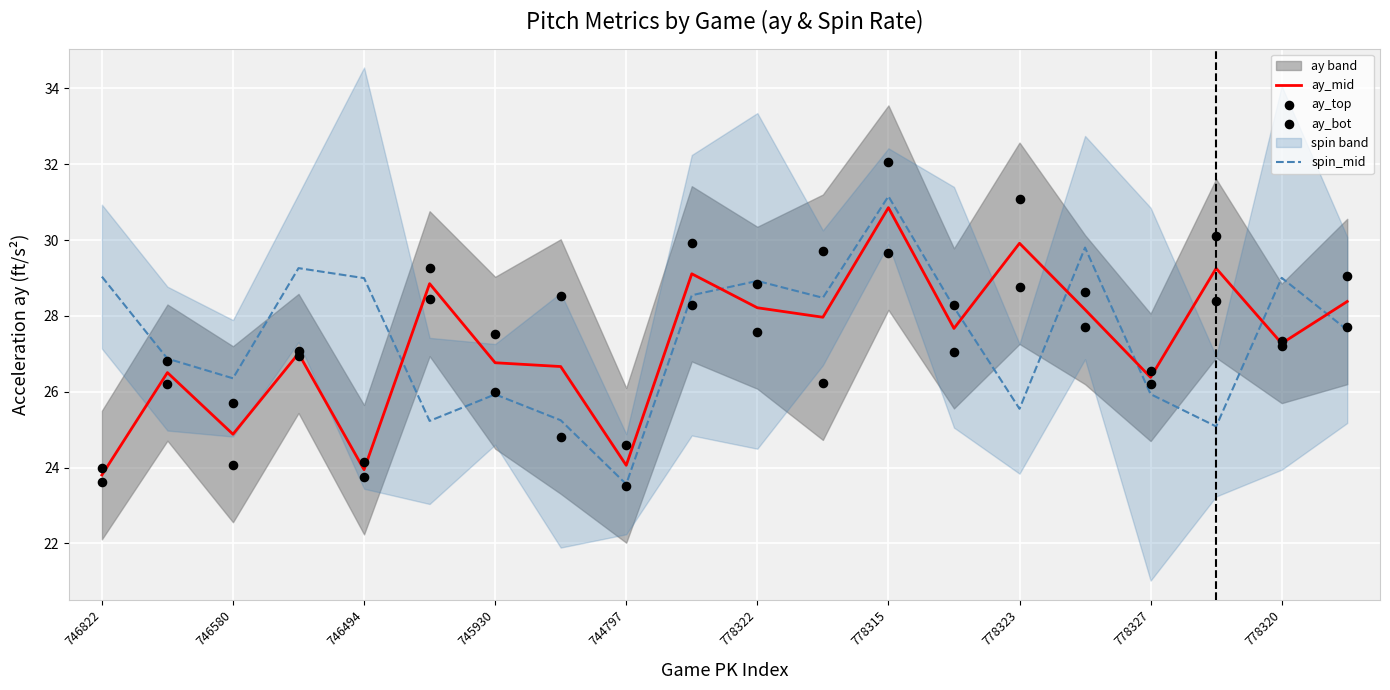

Is it true that spin_mid equals 25.6 at 778323?

True